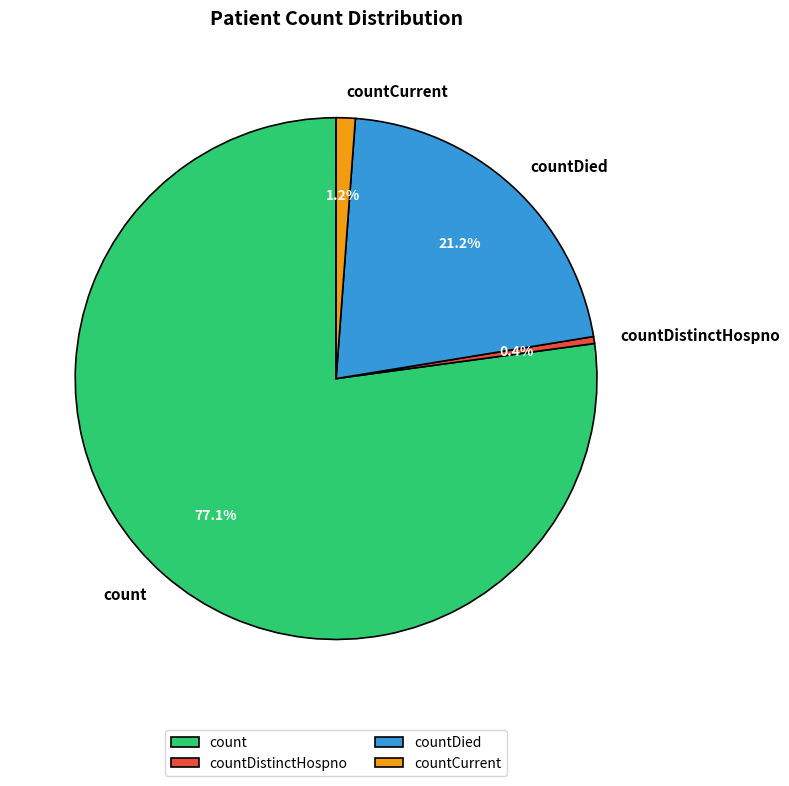

Is there any slice that represents more than half of the pie?

Yes